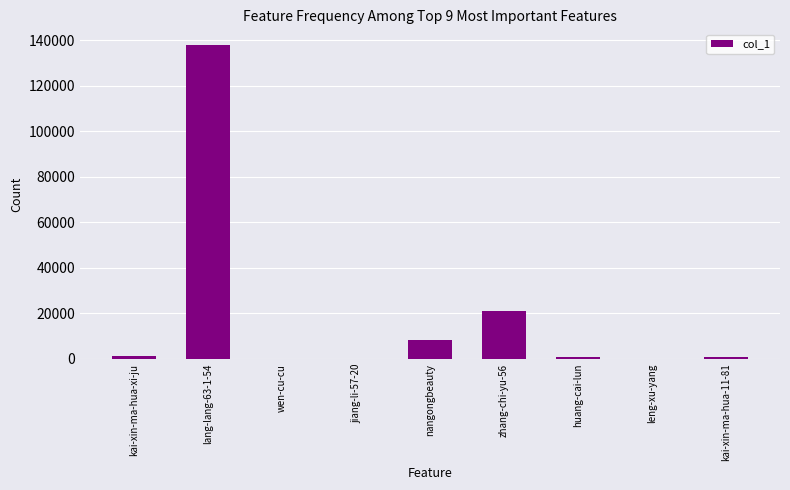

True or false: the data shows 14493 at nangongbeauty.

False